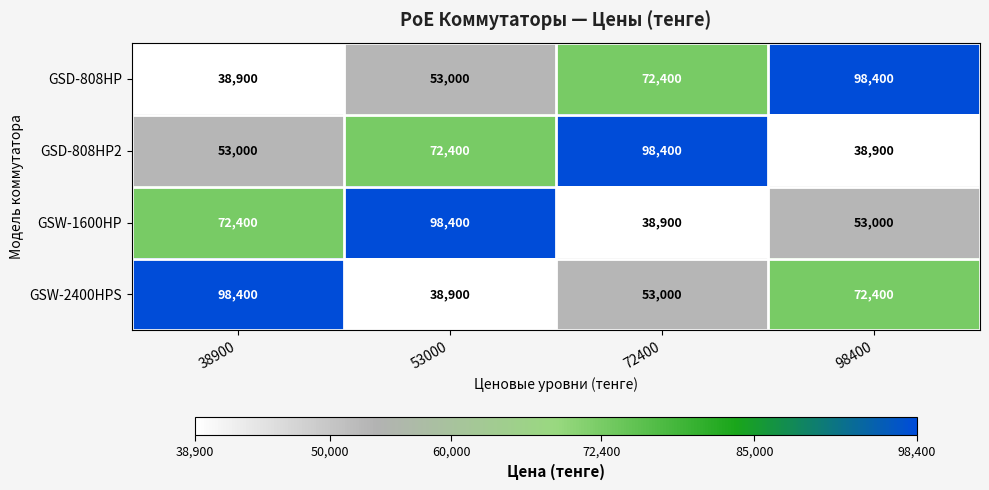

Reading left to right, what are all the values shown in this chart?

GSD-808HP: 38900	53000	72400	98400
GSD-808HP2: 53000	72400	98400	38900
GSW-1600HP: 72400	98400	38900	53000
GSW-2400HPS: 98400	38900	53000	72400